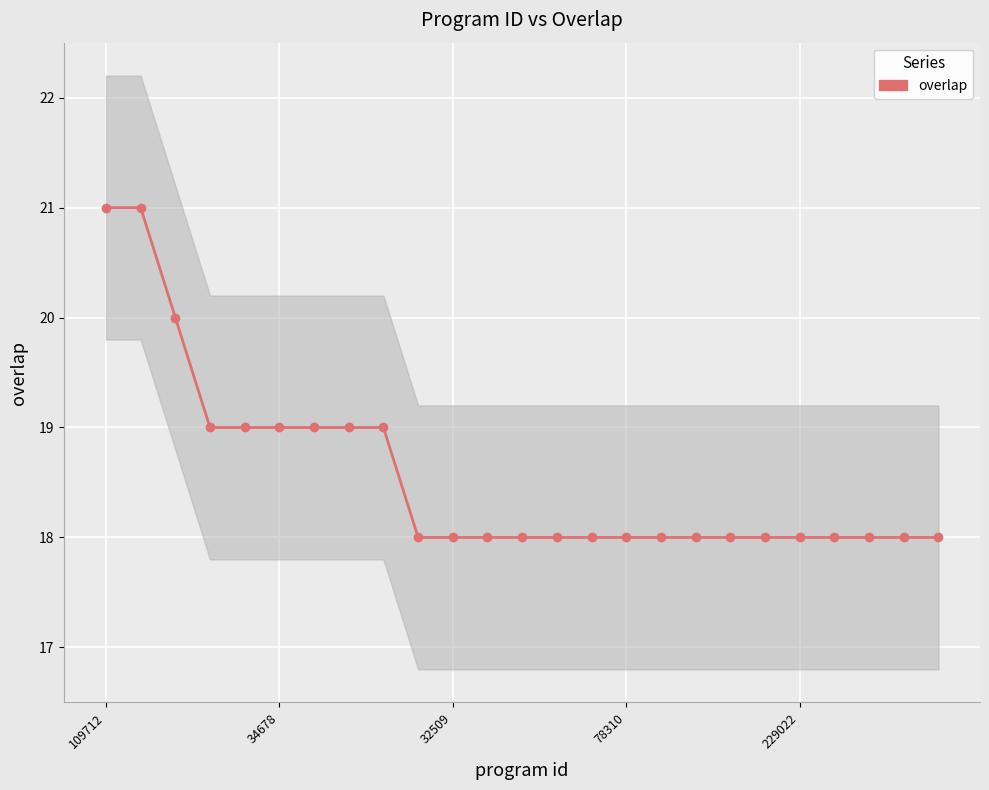

True or false: the data shows 33 at 6.

False